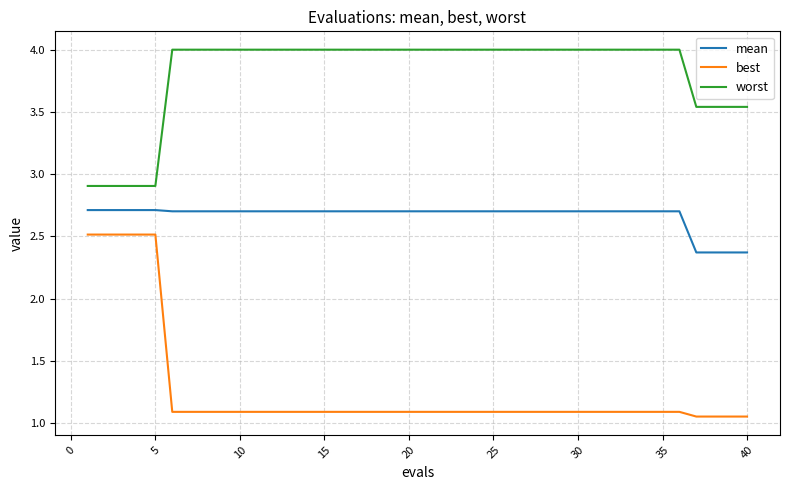

True or false: worst and mean cross at least once.

False